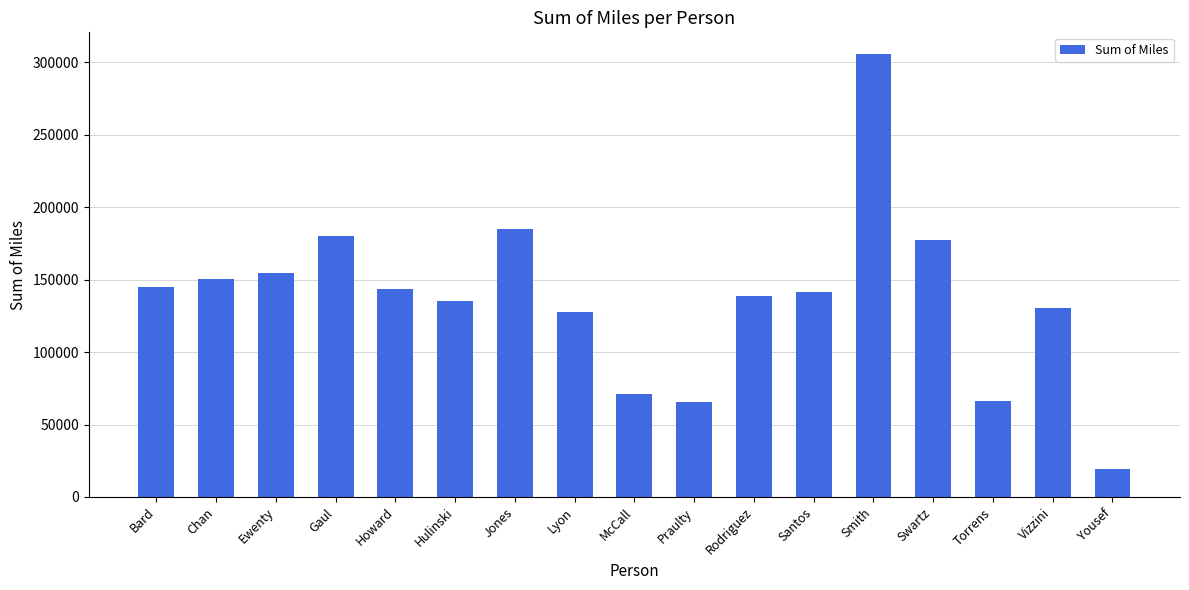

What is the approximate value at Bard?

144647.7